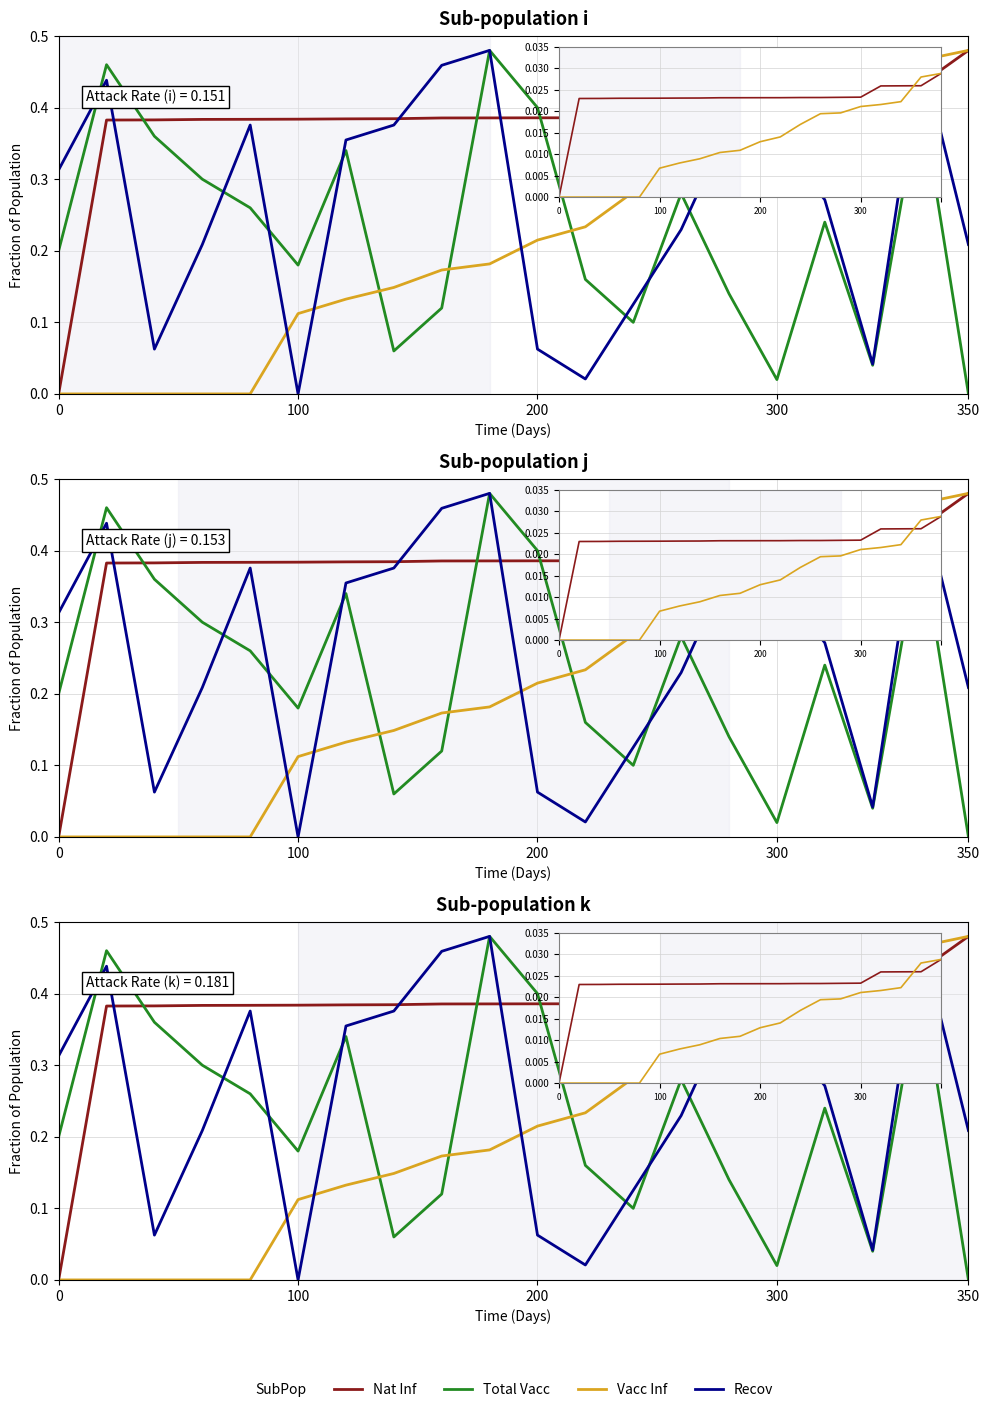

At how many categories does at least one series exceed 0?

20